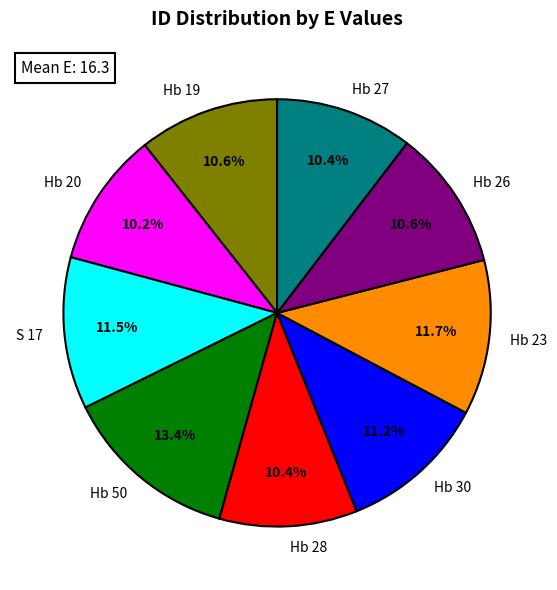

Is there a majority slice in this chart?

No